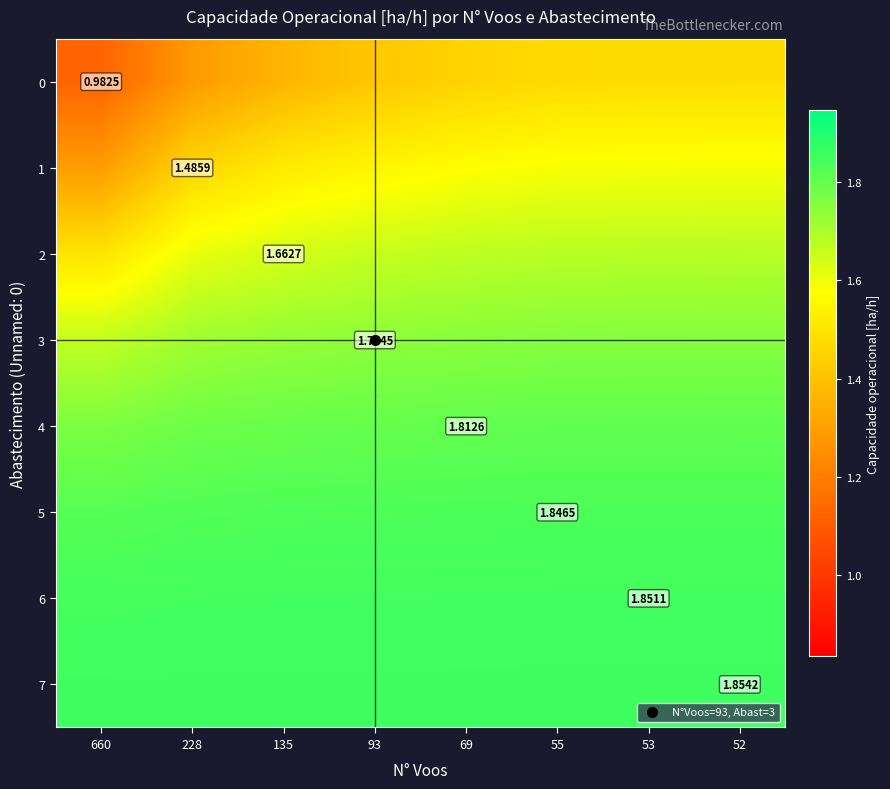

What is the greatest value displayed?

1.9